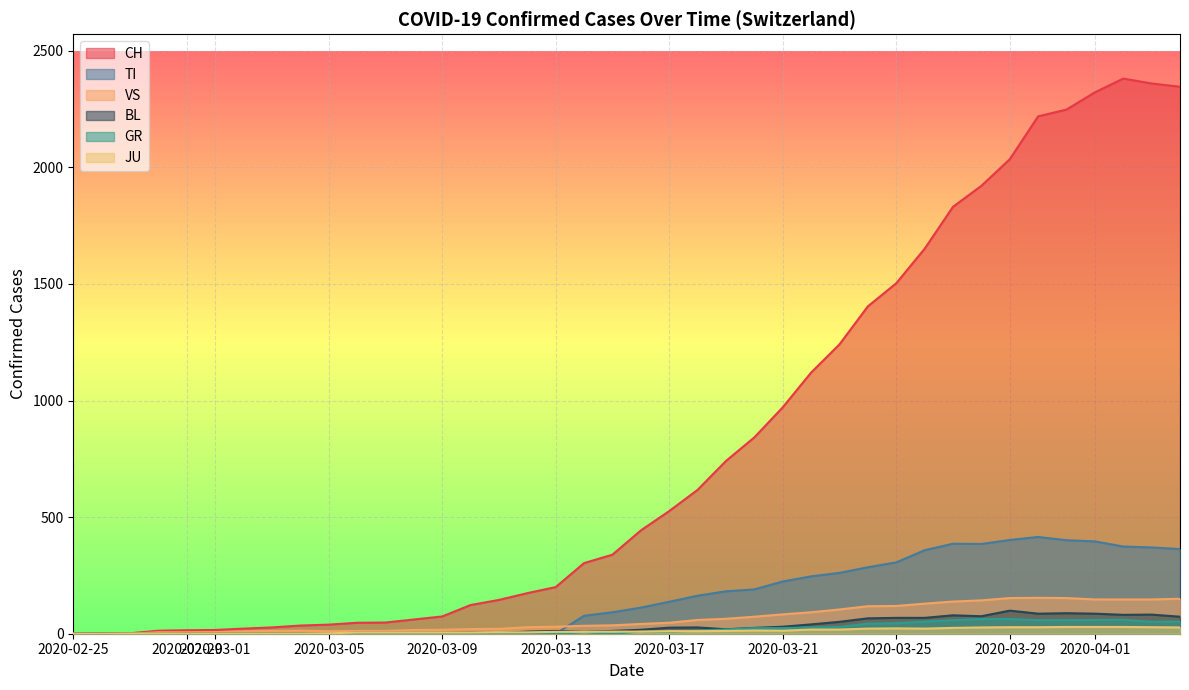

Does the chart display data point markers on the line(s)?

No